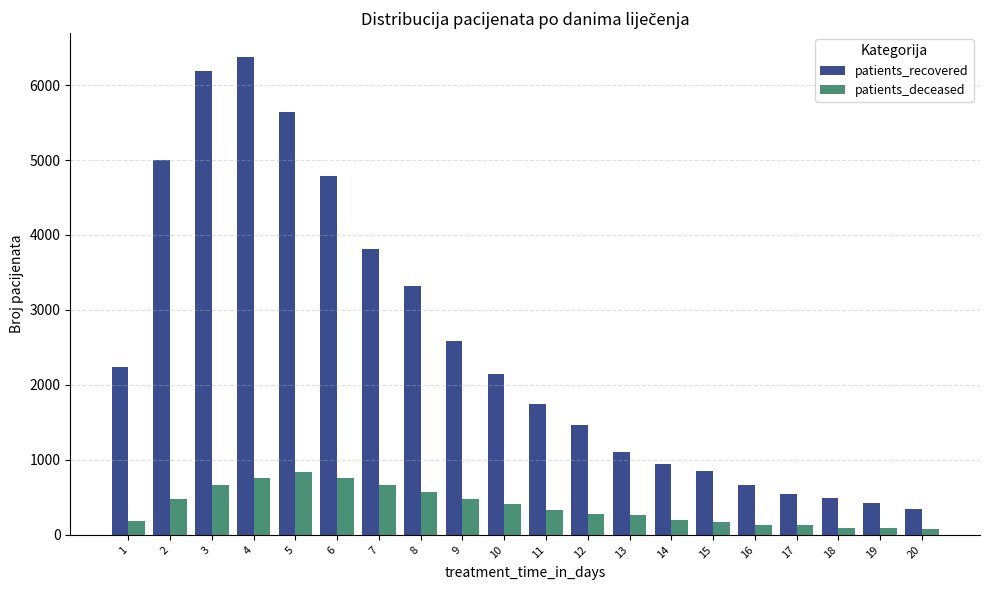

At which category is the sum across all series the highest?

4